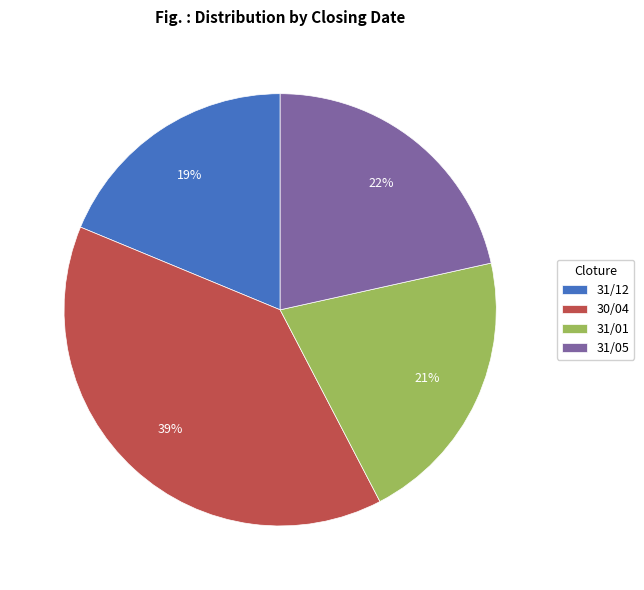

Does 30/04 account for over 50% of the chart?

No